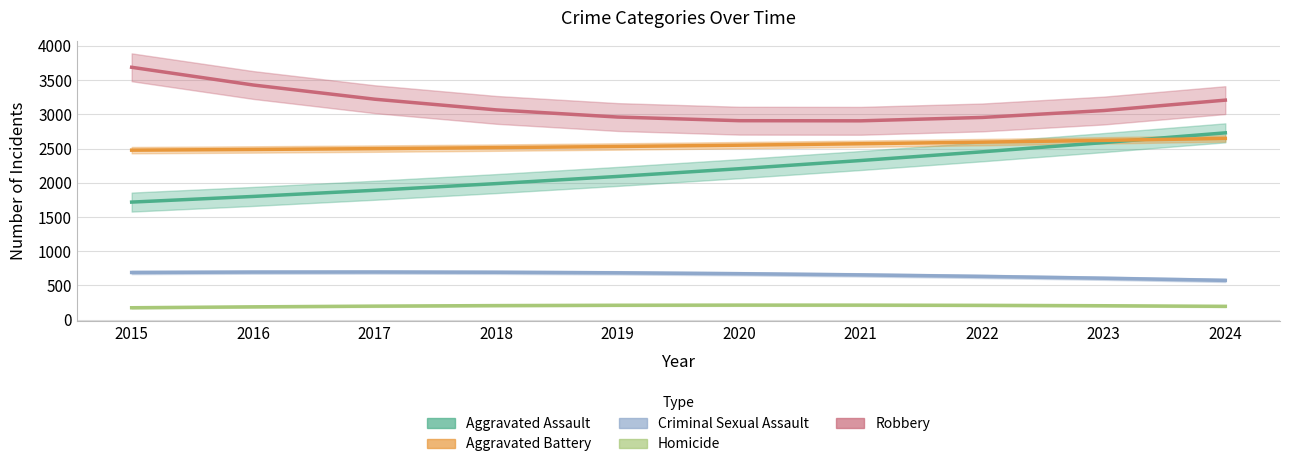

What is the difference between the maximum and minimum values in the Aggravated Assault series?

1011.9